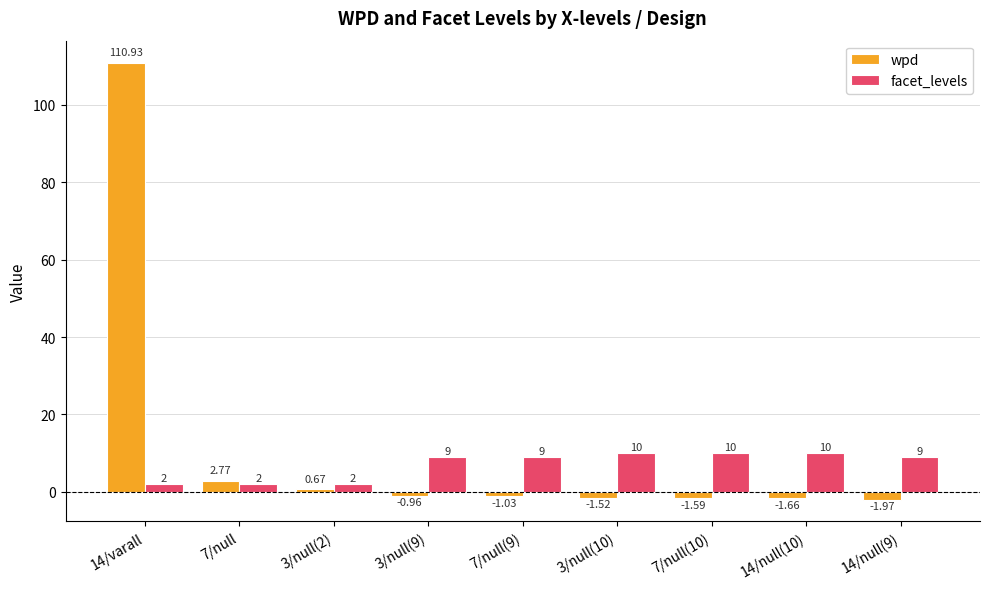

Count the number of categories in the chart.

9